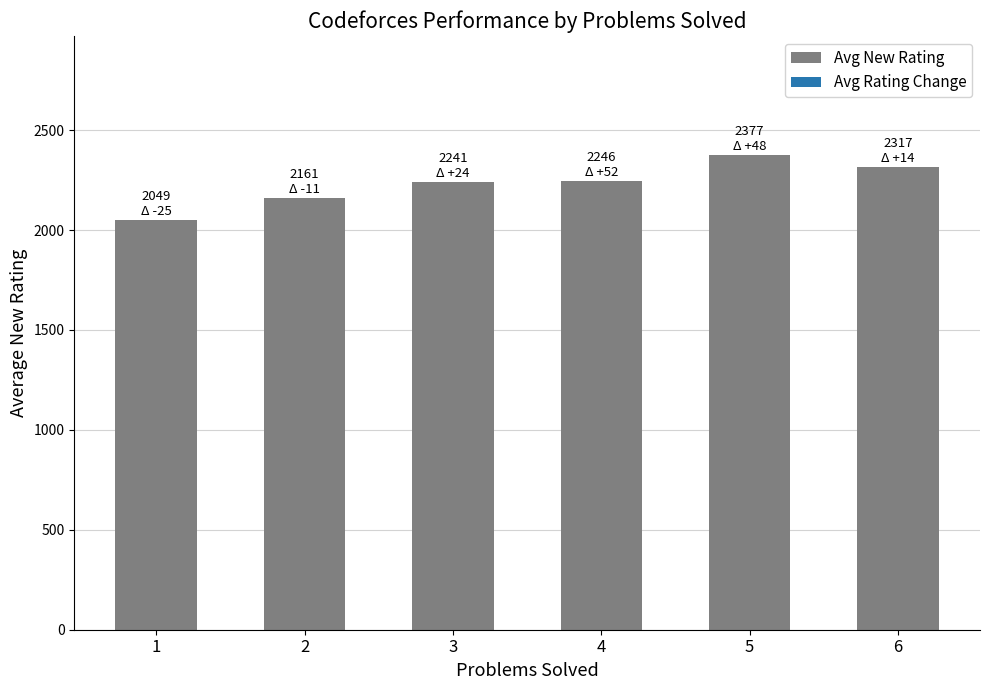

What is the change in value from 2 to 6?

+156